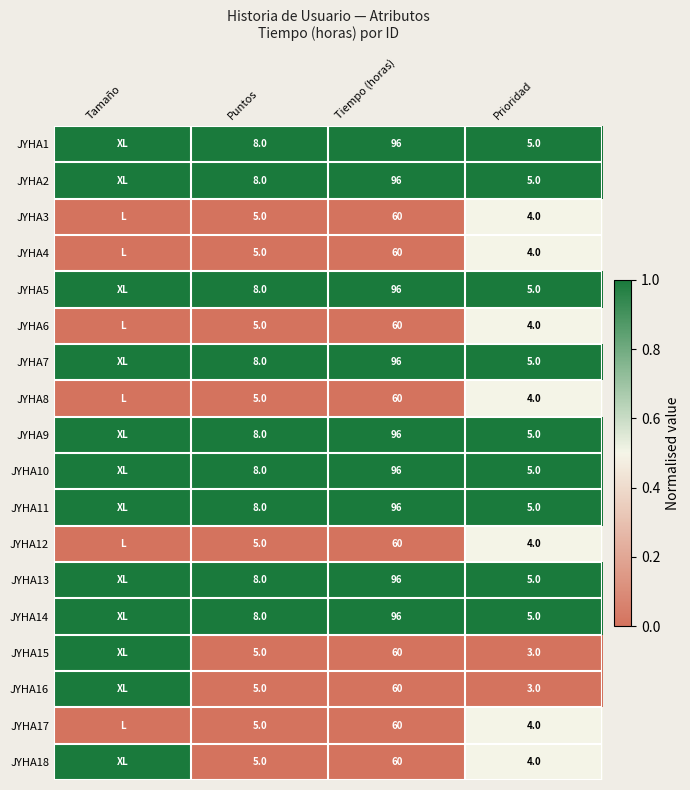

Is the value of JYHA2 at Prioridad greater than the value of JYHA9 at Puntos?

No